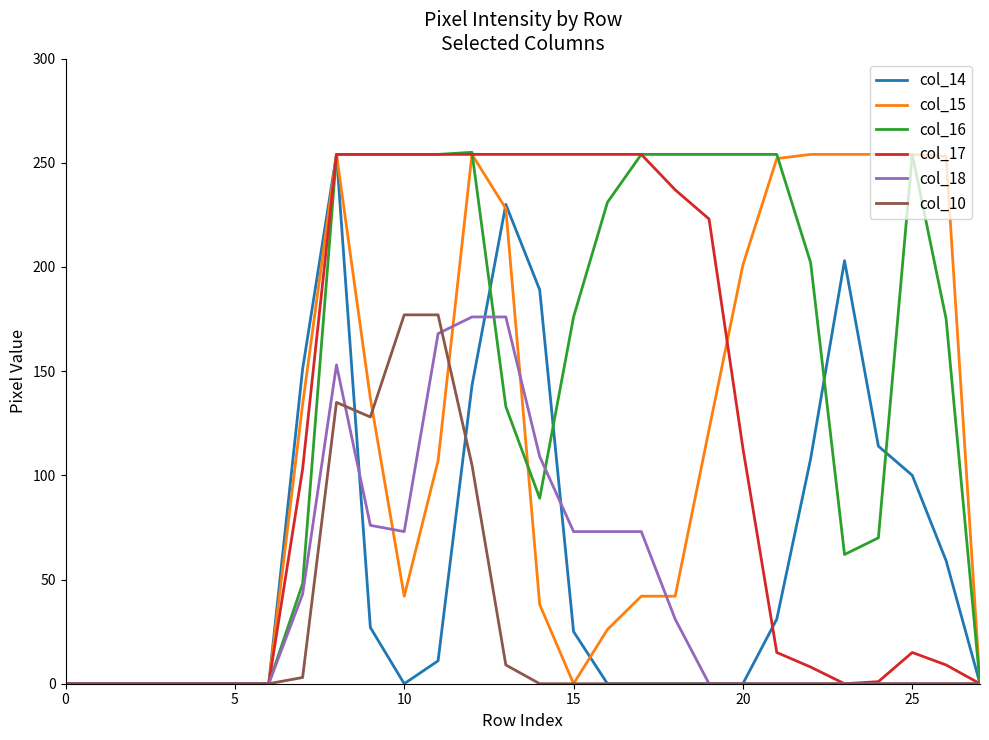

What is the maximum value shown in the chart?

255